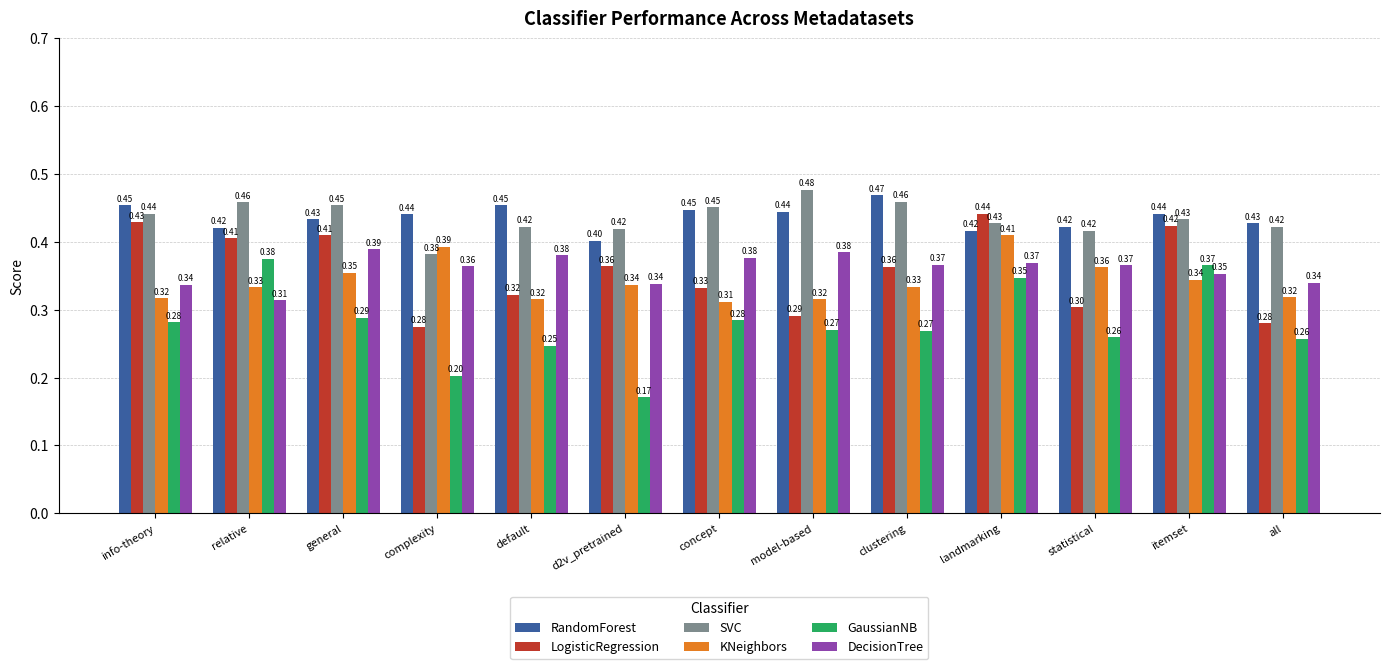

What is the lowest value of the LogisticRegression series?

0.3